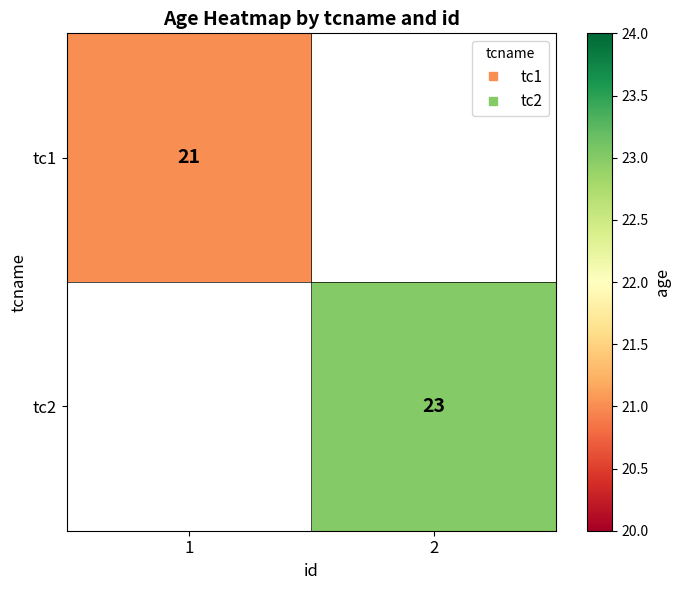

Which category has the highest value across all series?

2